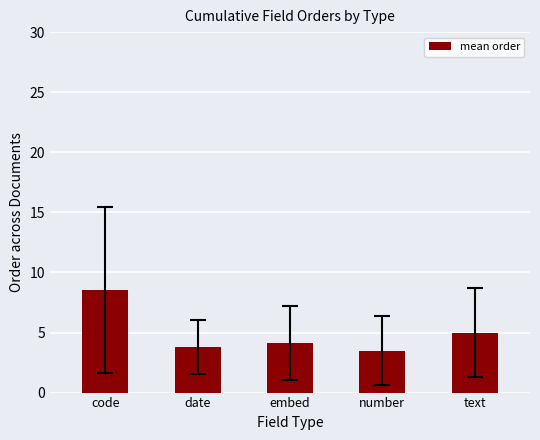

Rank the categories by value from lowest to highest.

number, date, embed, text, code